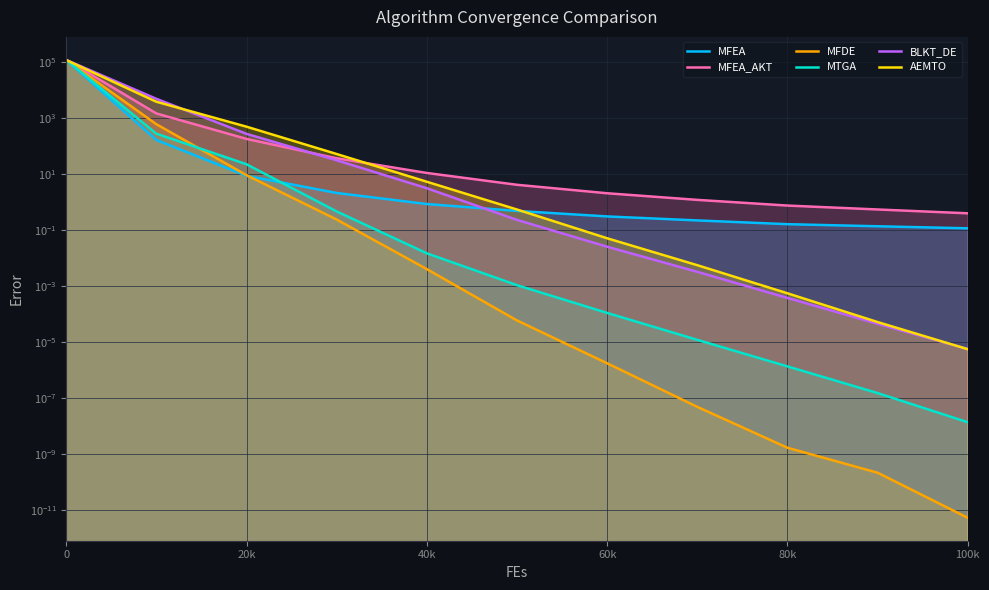

Which series has the largest total across all categories?

BLKT_DE